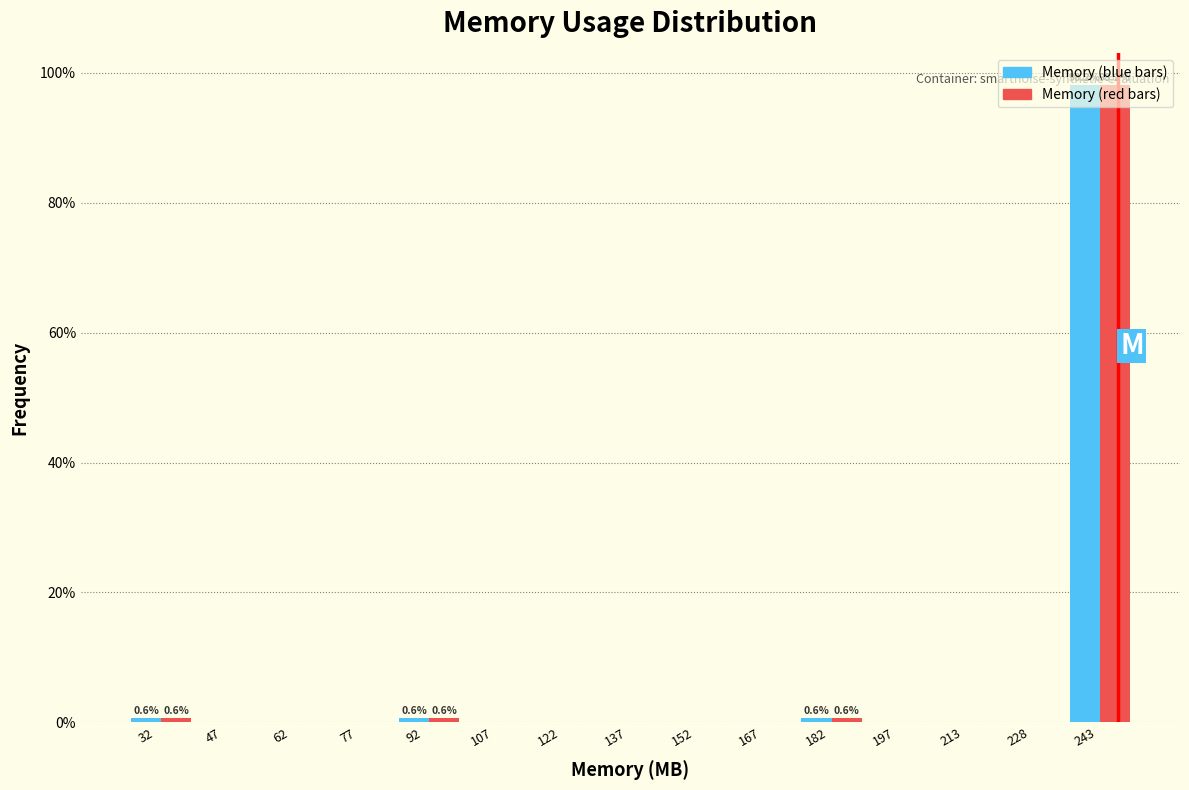

Which category has the highest value across all series?

243